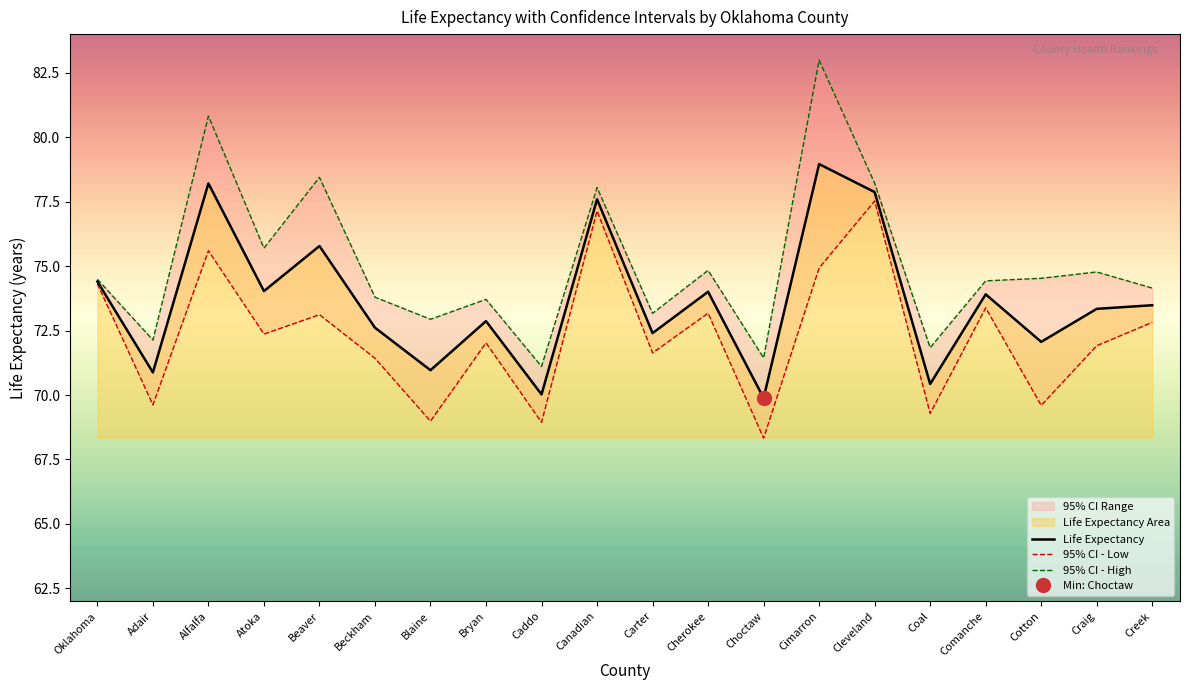

True or false: 95% CI - Low has a value of 46.6 at Blaine.

False